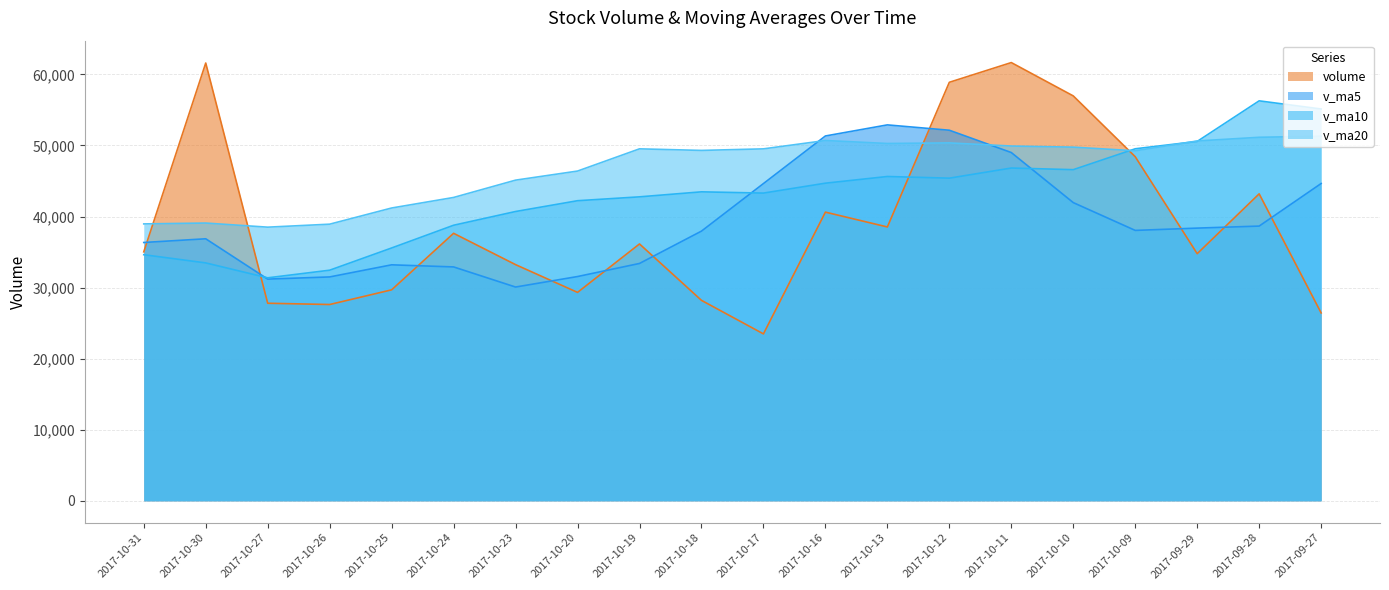

Reading left to right, what are all the values shown in this chart?

volume: 35027.9	61594.8	27797.0	27617.7	29684.5	37636.1	33228.4	29323.6	36139.1	28205.1	23484.8	40615.5	38528.4	58882.1	61657.4	56967.8	48412.4	34771.2	43188.9	26434.0
v_ma5: 36344.4	36866.0	31192.8	31498.1	33202.3	32906.4	30076.2	31553.6	33394.6	37943.2	44633.6	51330.2	52889.6	52138.2	48999.5	41954.8	38045.0	38367.6	38652.7	44640.1
v_ma10: 34625.4	33471.1	31373.2	32446.3	35572.7	38770.0	40703.2	42221.6	42766.4	43471.3	43294.2	44687.6	45628.6	45395.4	46819.8	46589.8	49528.5	50564.8	56274.0	55125.3
v_ma20: 38959.8	39079.4	38500.9	38920.9	41196.3	42679.9	45115.9	46393.2	49520.2	49298.3	49517.5	50691.5	50272.8	50354.2	49915.3	49757.1	49247.7	50627.2	51145.1	51302.4